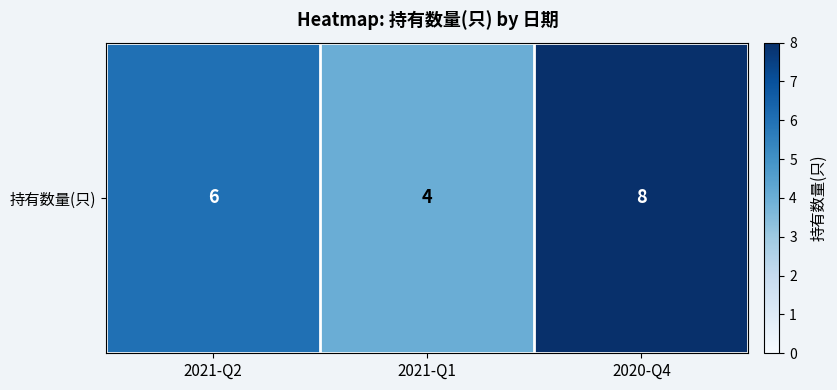

Reading right to left, what are all the values shown in this chart?

8	4	6